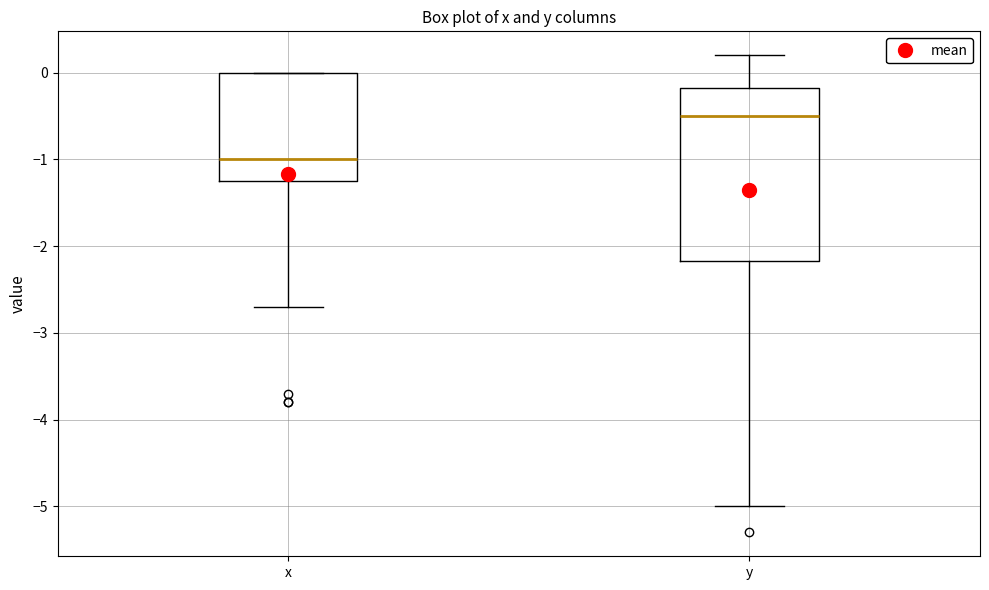

Where is the lower edge of the box for x on the y-axis? The values are not printed on the chart, so give them approximately, as read against the axis.

-1.2